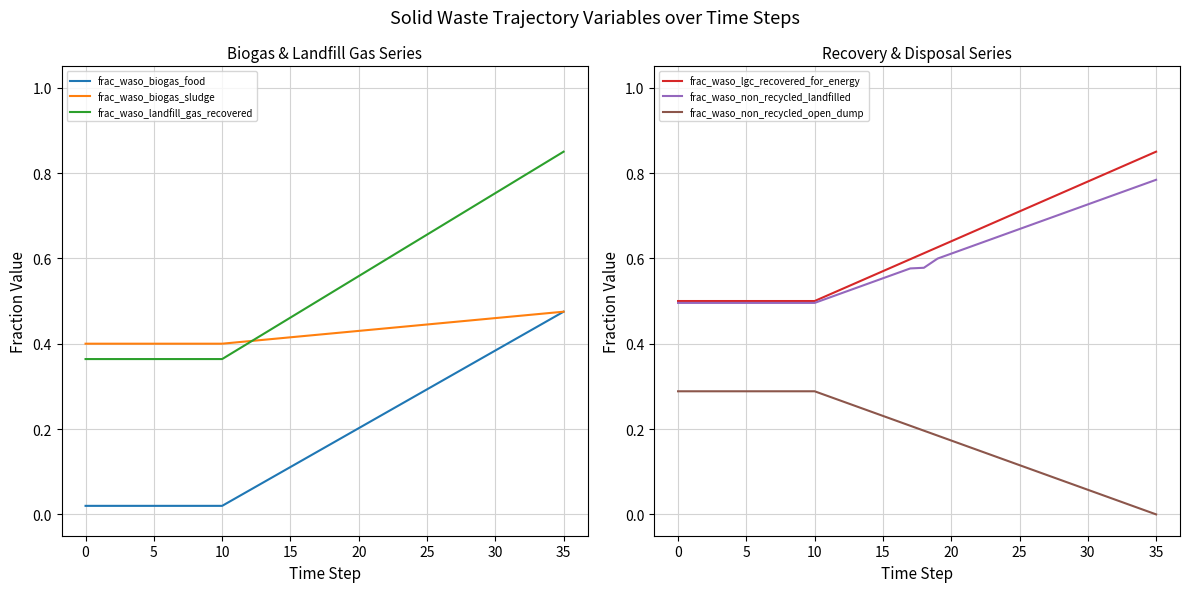

The frac_waso_non_recycled_landfilled series shows 0.6 at 16. True or false?

True